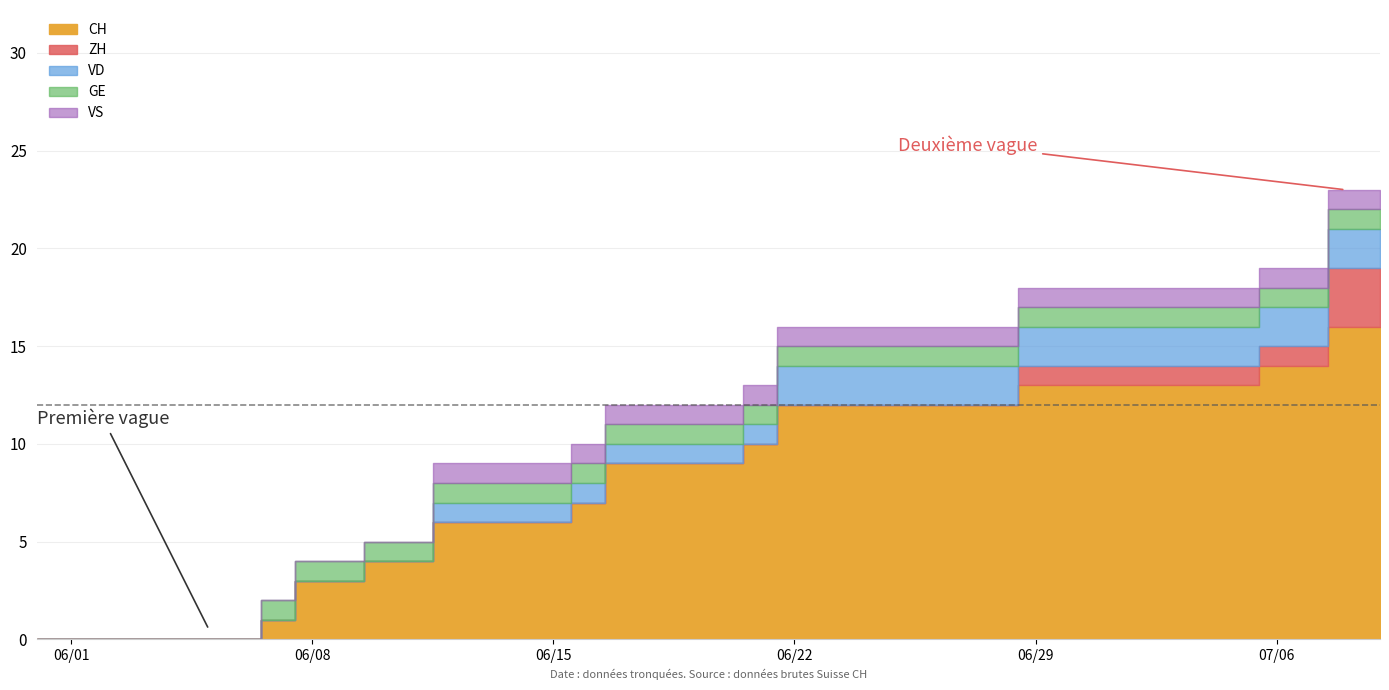

At 7, list the series in order from largest to smallest.

CH, GE, ZH, VD